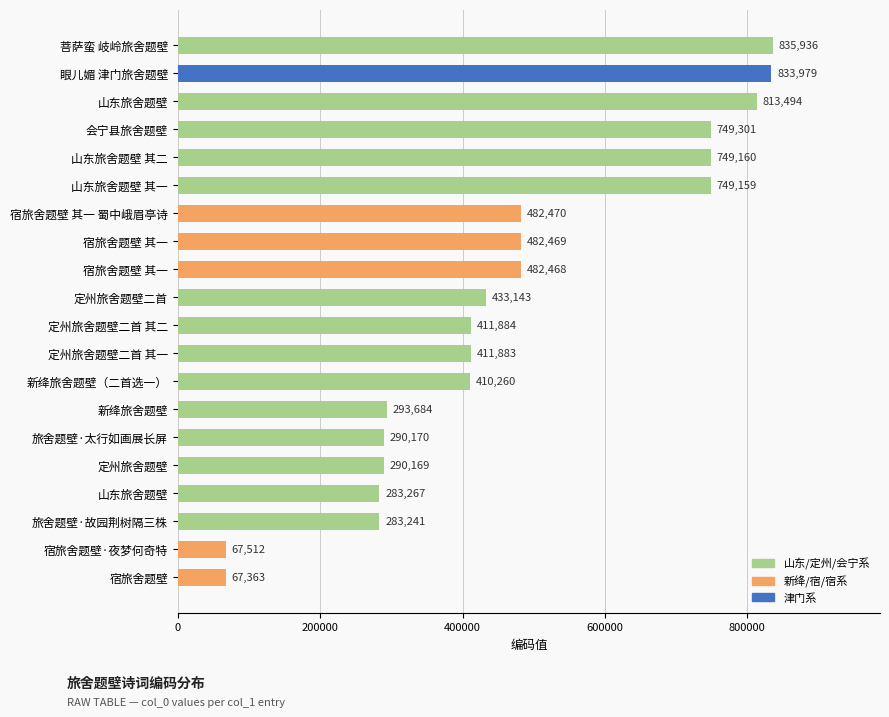

How many distinct data groups are displayed?

1